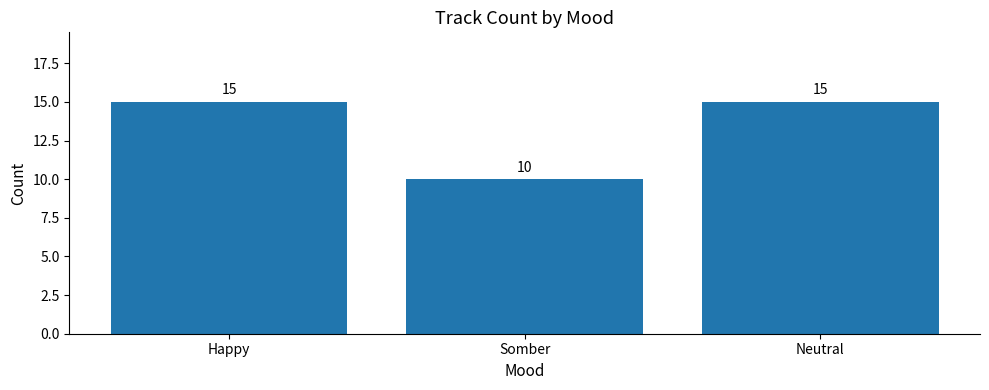

How many distinct data groups are displayed?

1